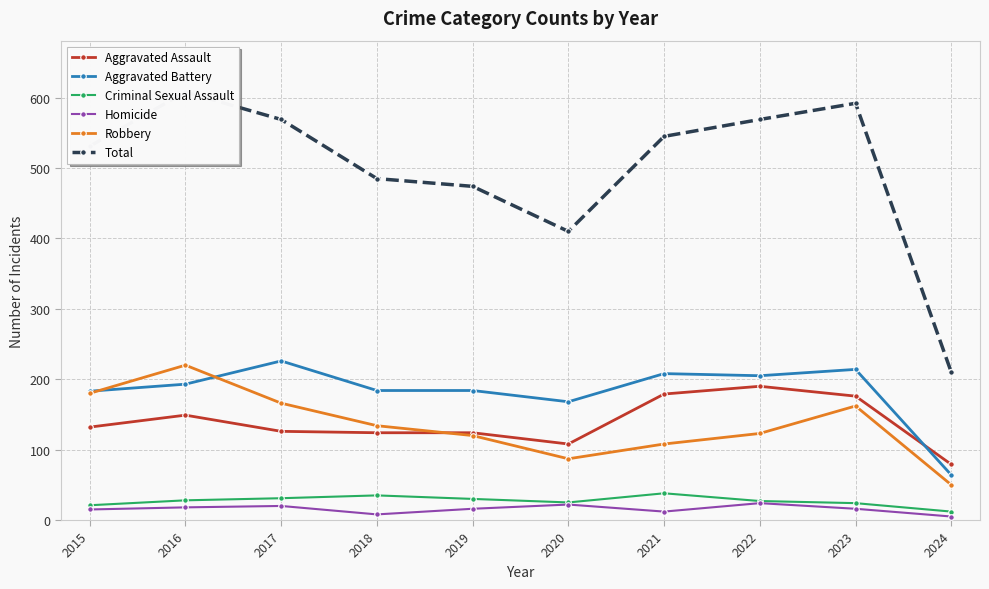

What is the sum of the Aggravated Assault values at 2021 and 2017?

305